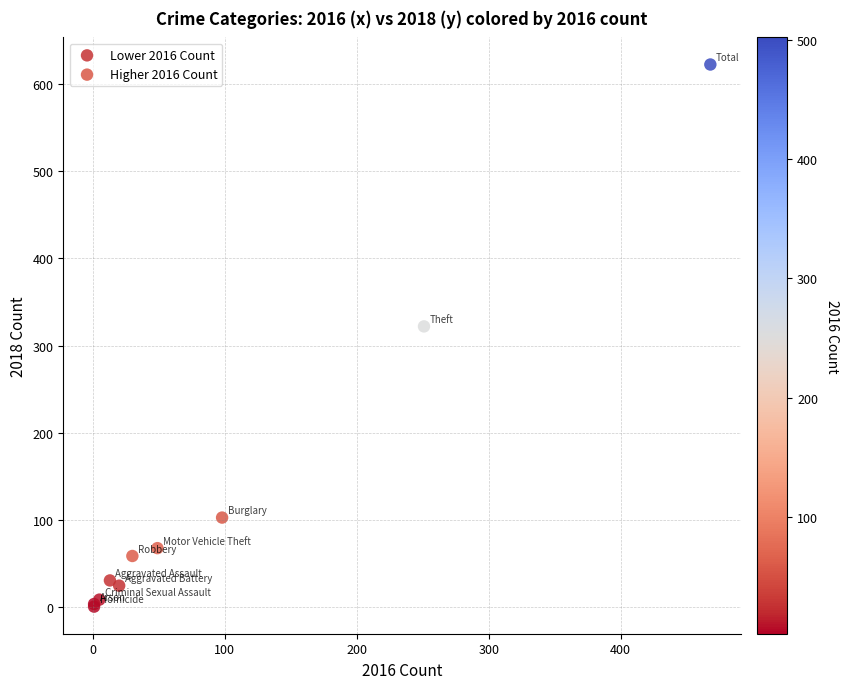

Which series reaches the minimum Y coordinate?

Lower 2016 Count